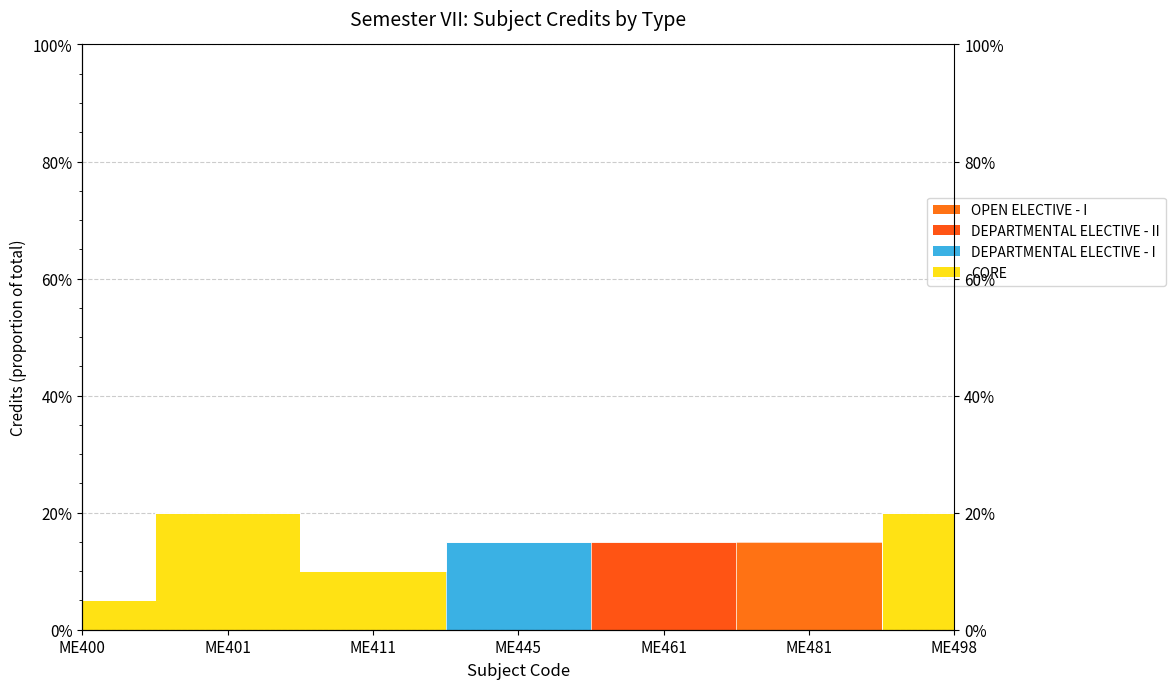

Rank the categories by value from lowest to highest.

ME400, ME411, ME445, ME461, ME481, ME401, ME498